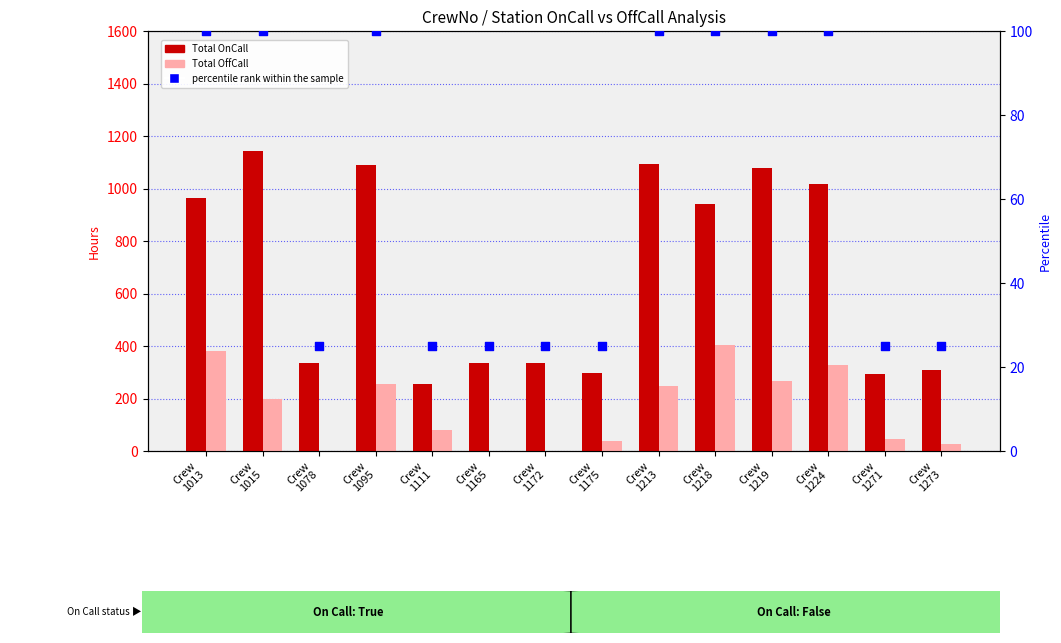

Which series contains the highest Y value?

Total OnCall